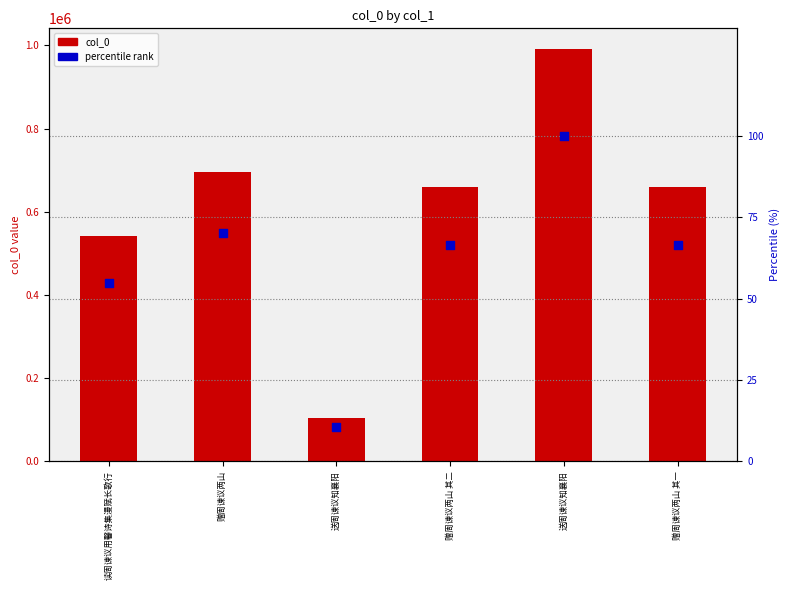

At how many categories does at least one series exceed 809064?

1